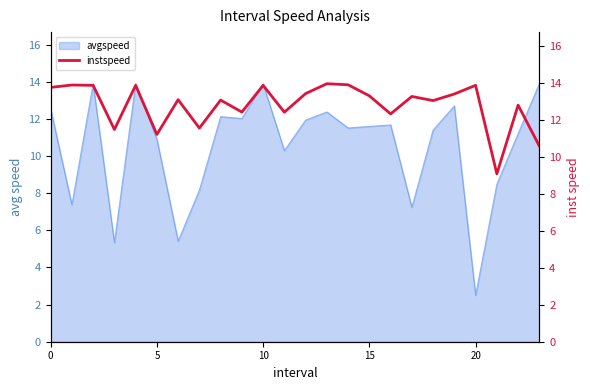

How many points are higher than both their immediate neighbors (excluding endpoints)?

9